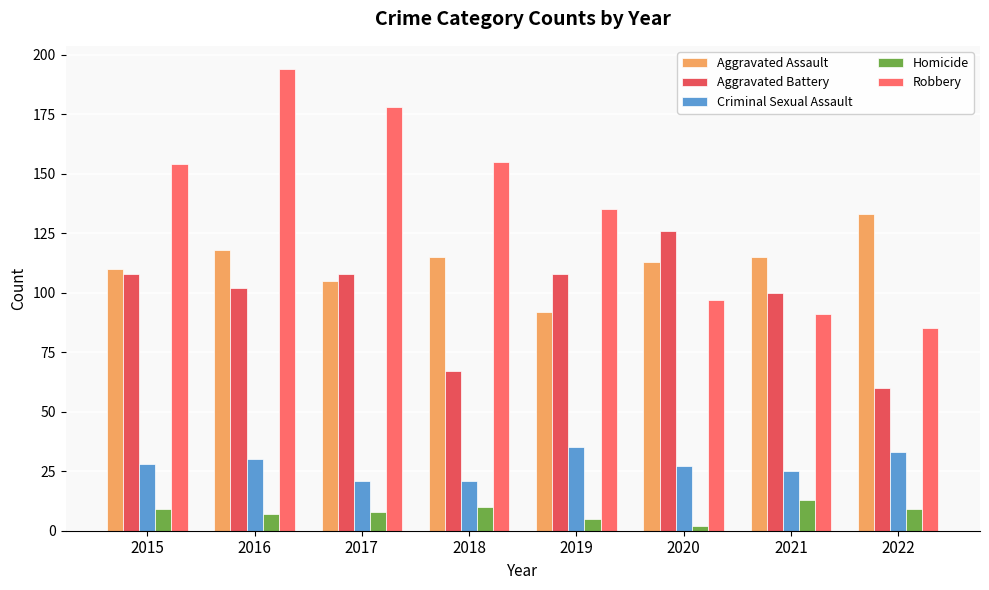

What is the sum of all Aggravated Battery values?

779